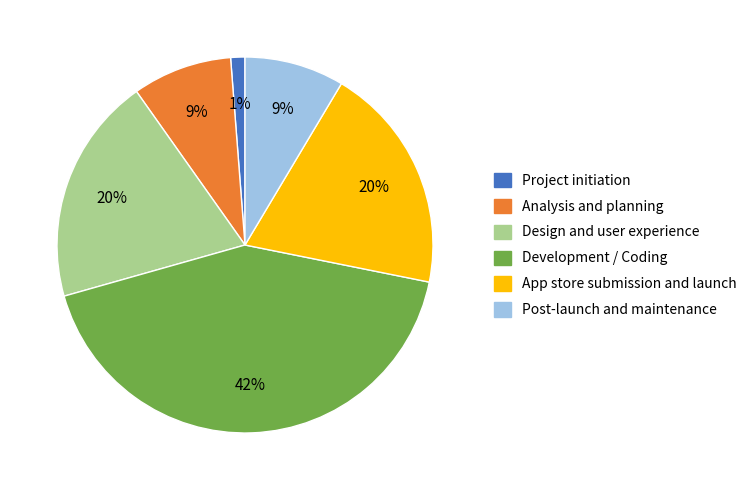

The Post-launch and maintenance slice represents 1% of the pie. True or false?

False